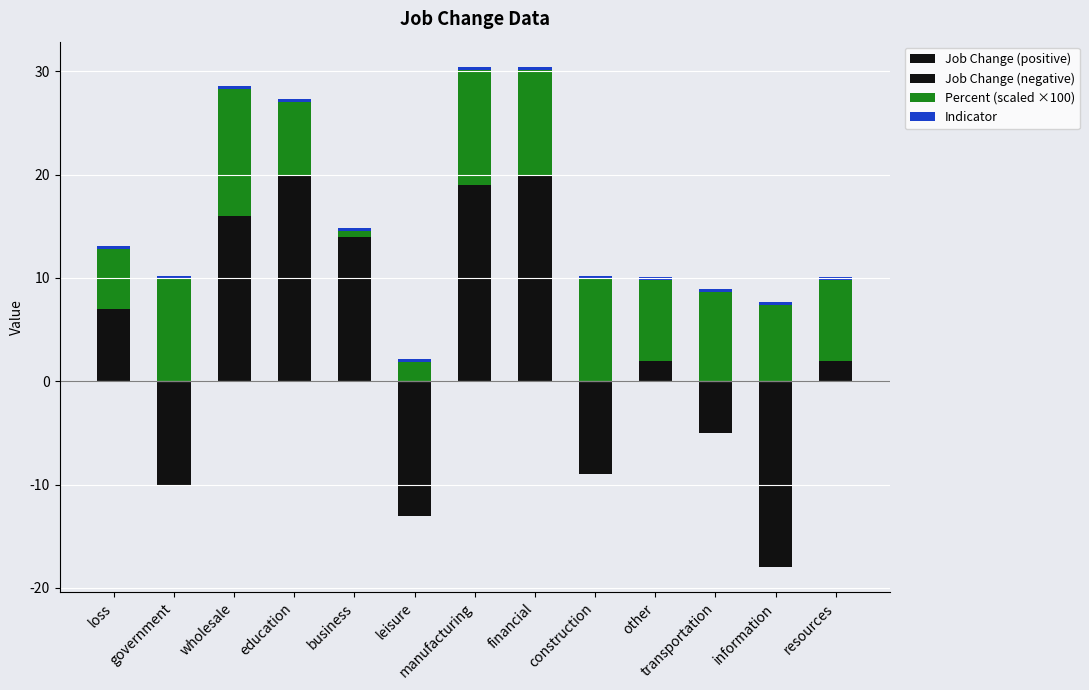

Rank the series at other from highest to lowest value.

Percent (scaled ×100), Job Change (positive), Indicator, Job Change (negative)